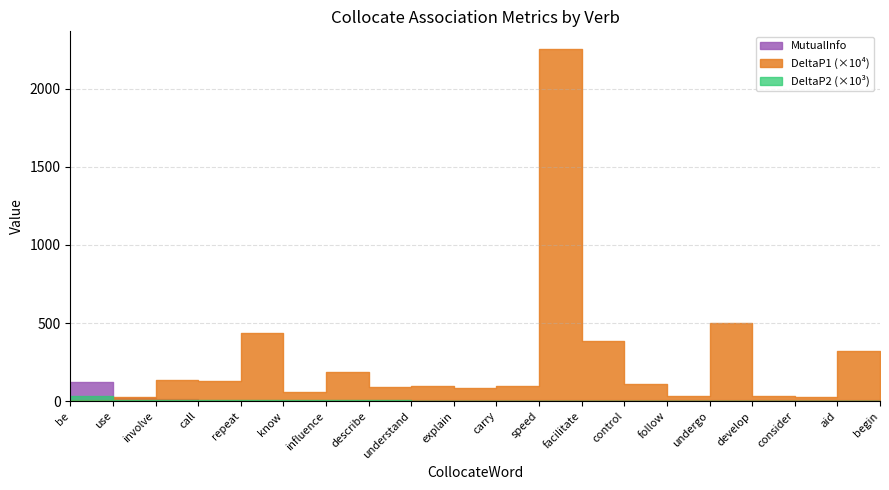

Rank the categories by MutualInfo value from lowest to highest.

begin, aid, consider, develop, undergo, follow, control, facilitate, speed, carry, explain, understand, describe, influence, know, repeat, call, involve, use, be